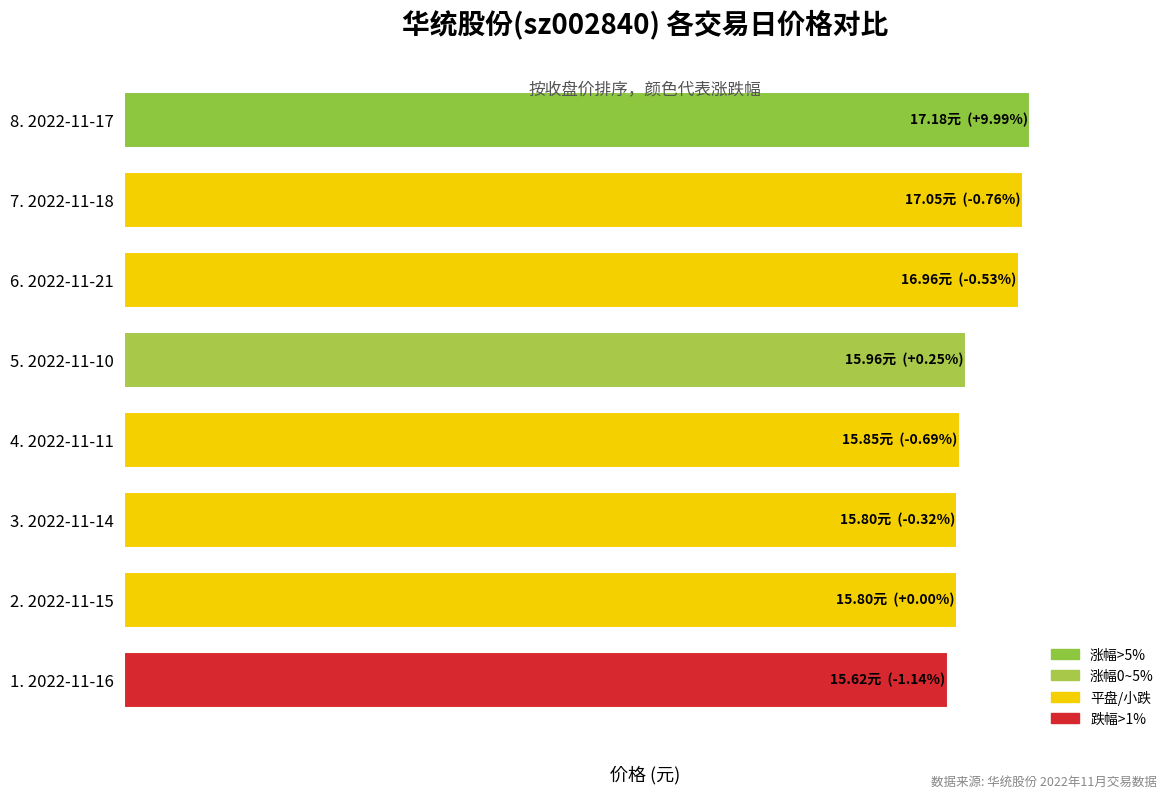

Are the bars horizontal?

Yes